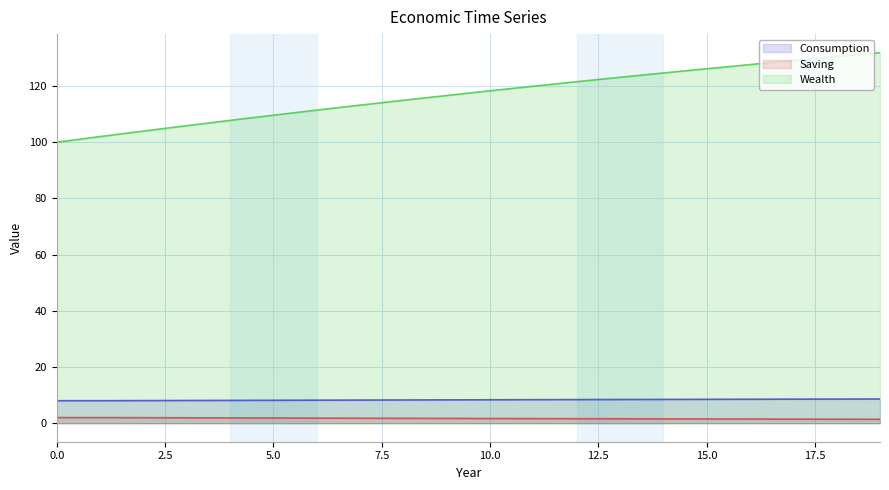

How many lines are shown in the chart?

3